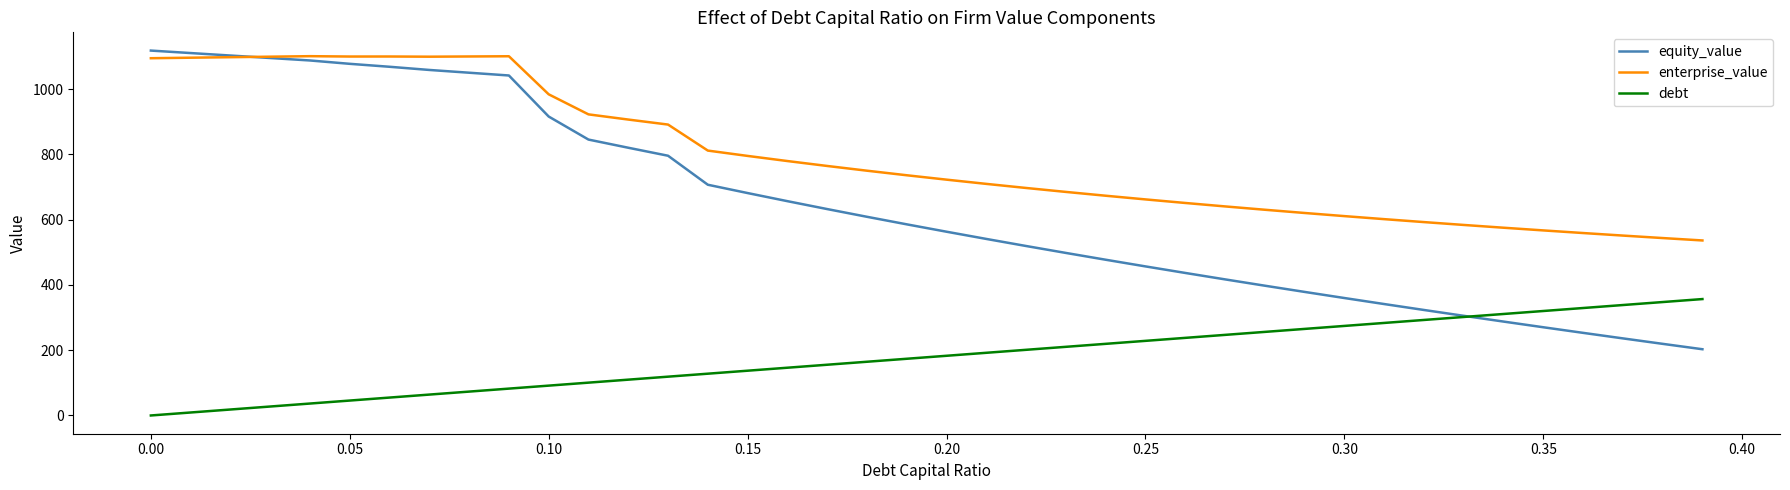

What is the maximum value for enterprise_value?

1101.3